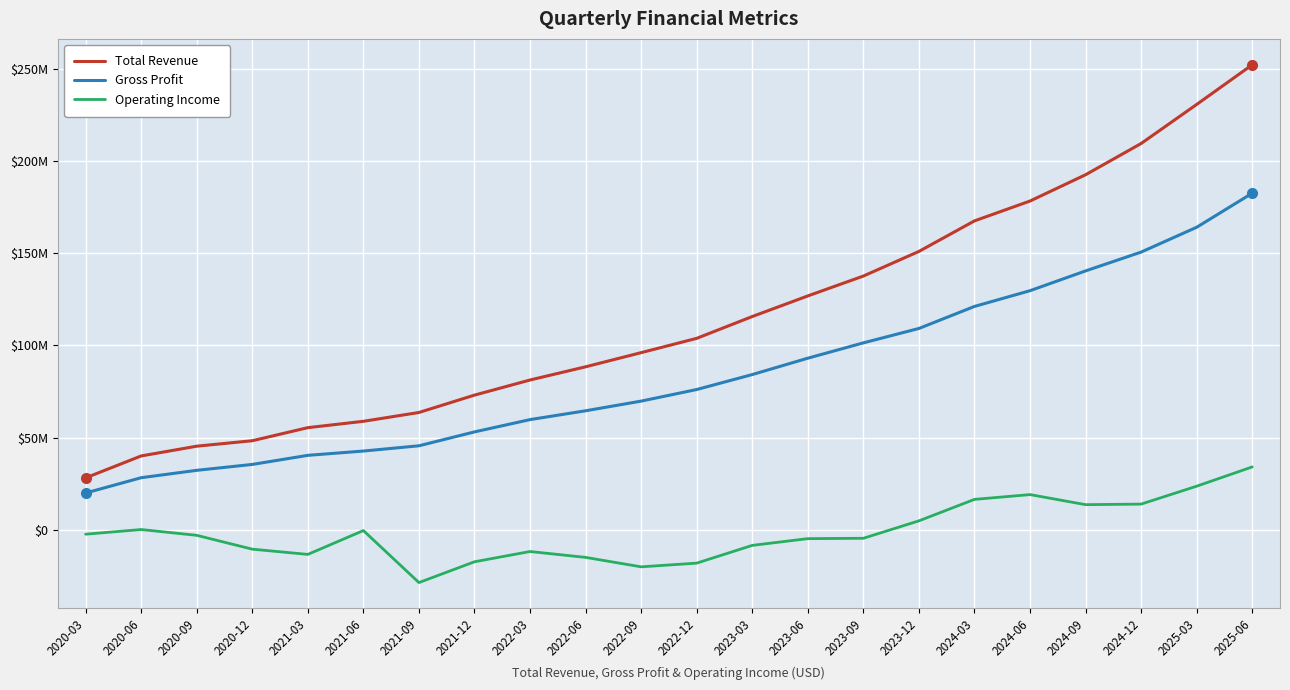

True or false: Gross Profit has more than 2 interior local peaks.

False